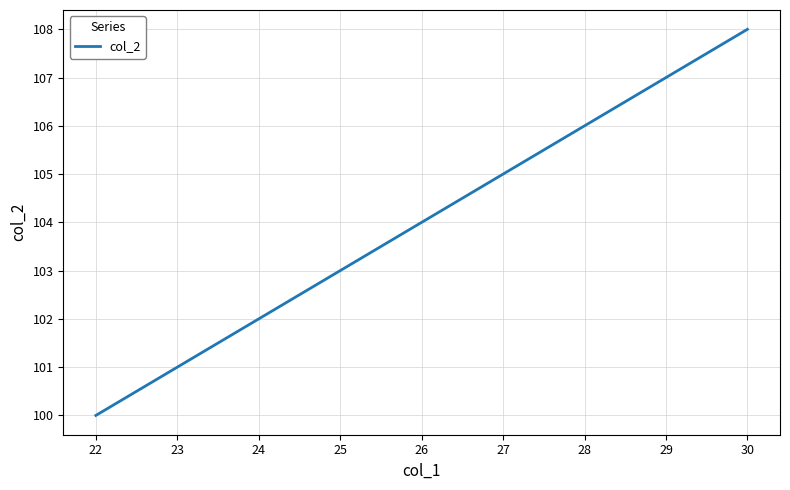

What is the greatest value displayed?

108